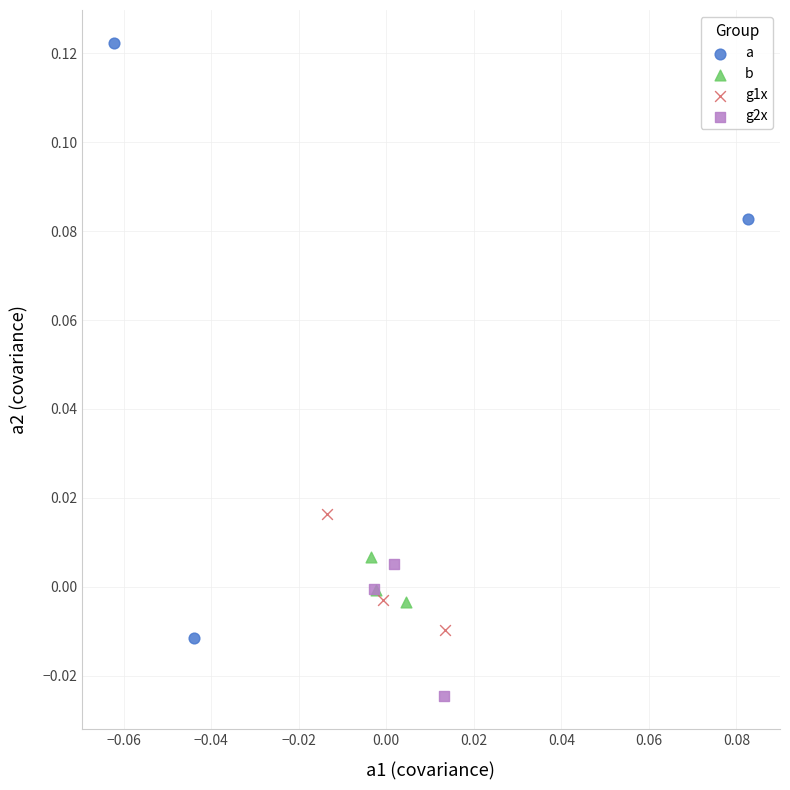

Which series reaches the minimum Y coordinate?

g2x